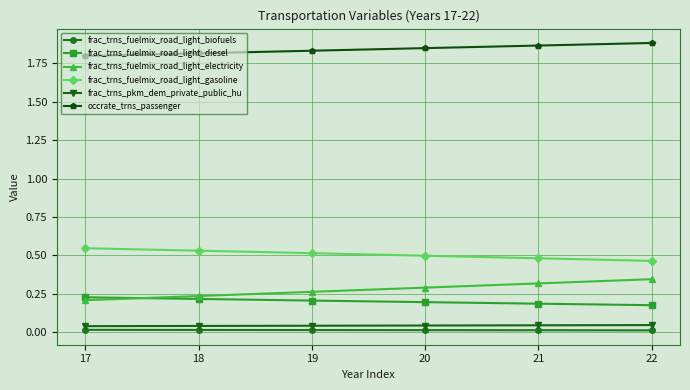

True or false: frac_trns_fuelmix_road_light_biofuels and frac_trns_fuelmix_road_light_gasoline cross at least once.

False